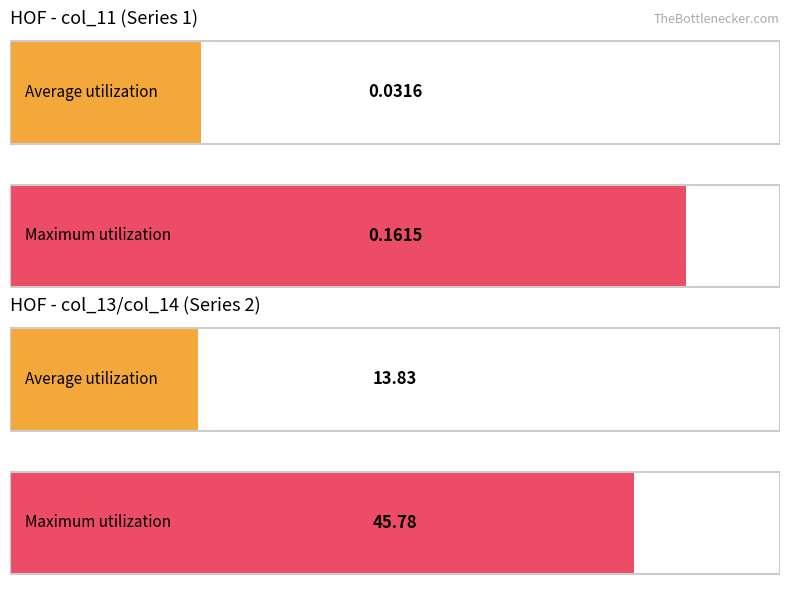

What is the sum of the col_11 values at HOF 2 and HOF 6?

0.2